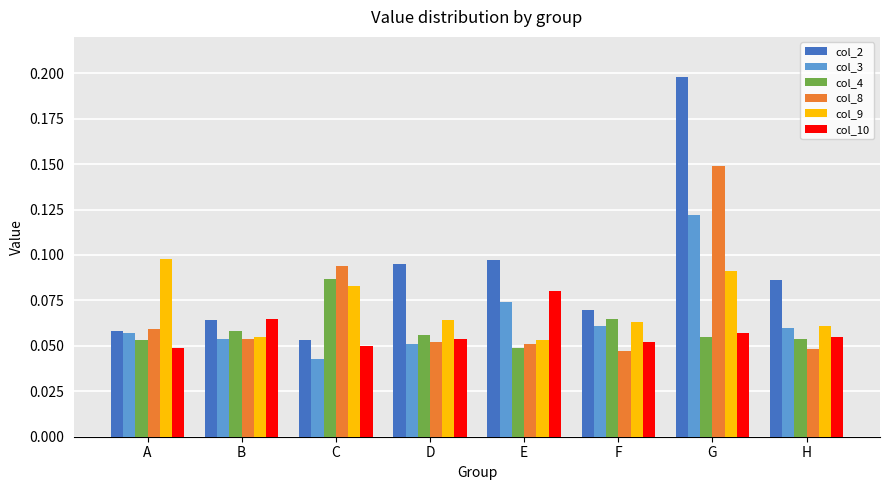

Are the bars horizontal?

No